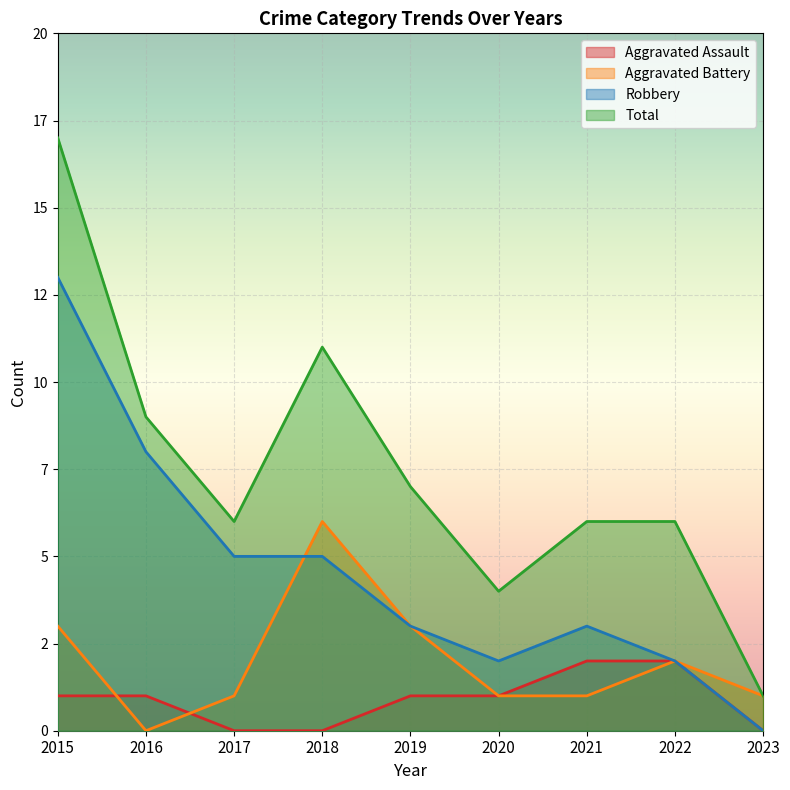

List the series in order of their overall mean, lowest first.

Aggravated Assault, Aggravated Battery, Robbery, Total